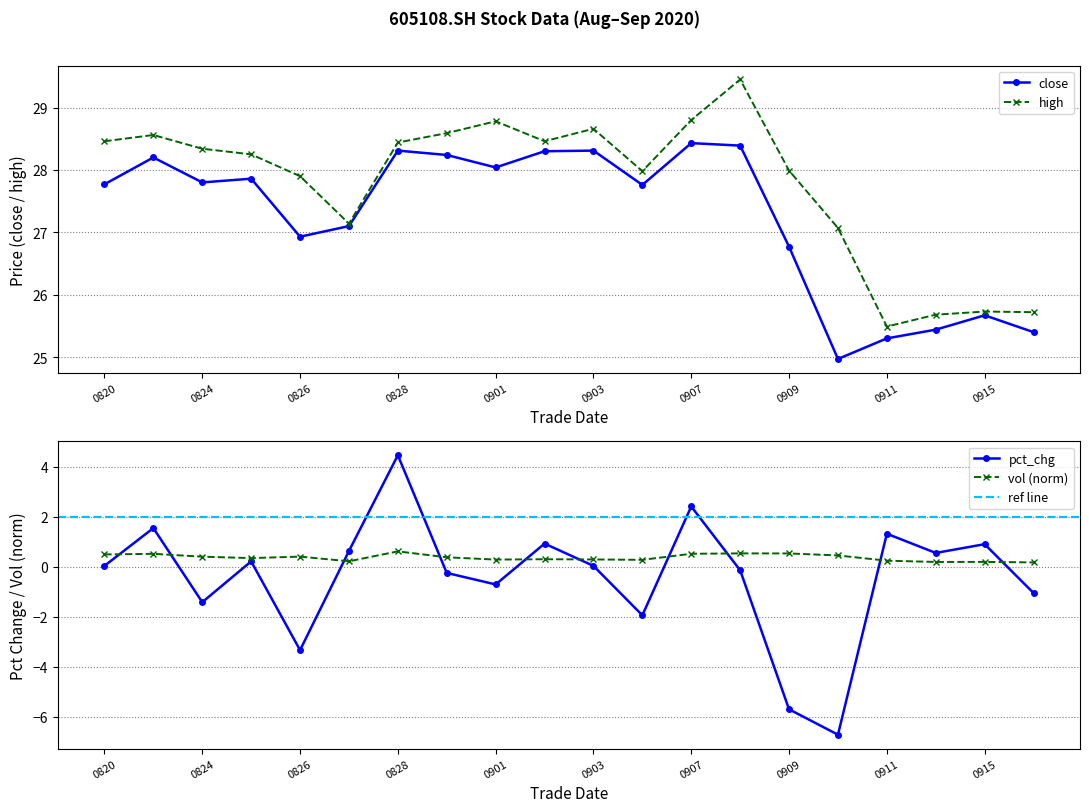

The close series shows 25.3 at 0911. True or false?

True